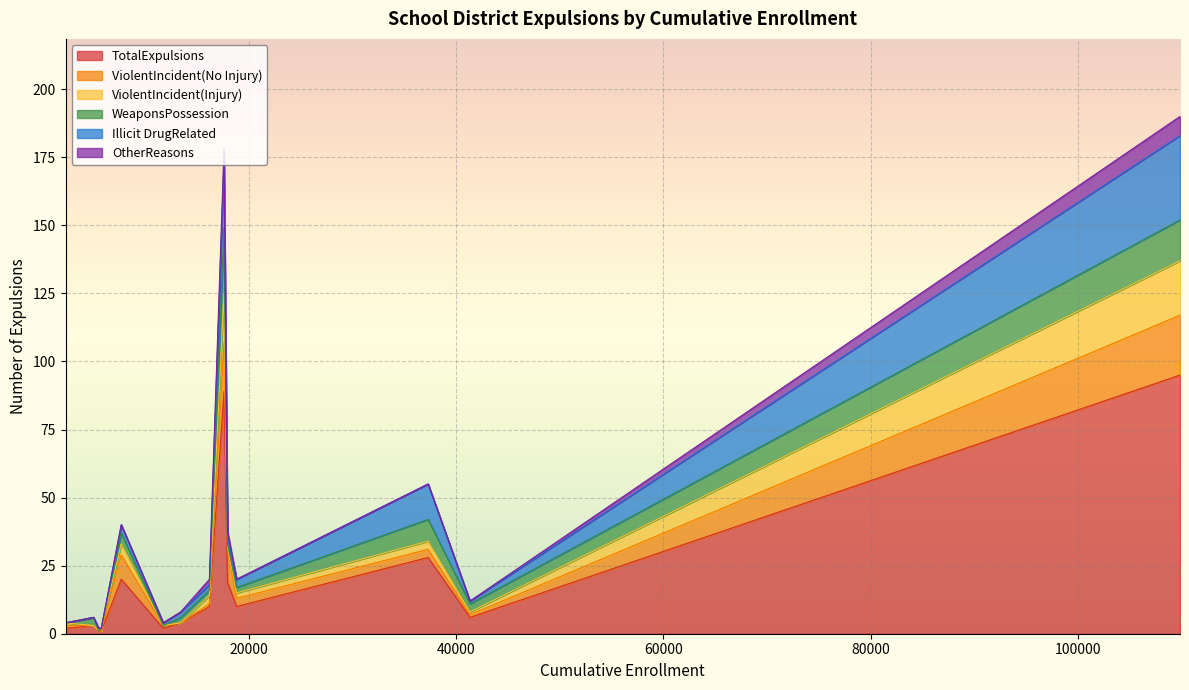

True or false: Illicit DrugRelated and TotalExpulsions intersect in this chart.

False